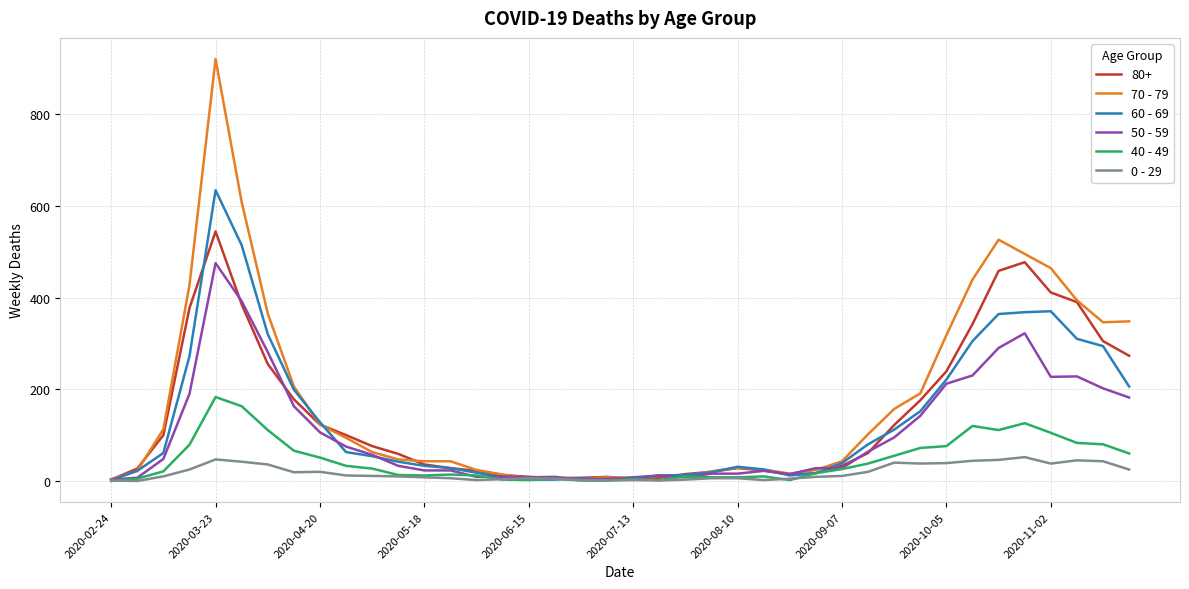

What are all the series names shown in the legend?

80+, 70 - 79, 60 - 69, 50 - 59, 40 - 49, 0 - 29